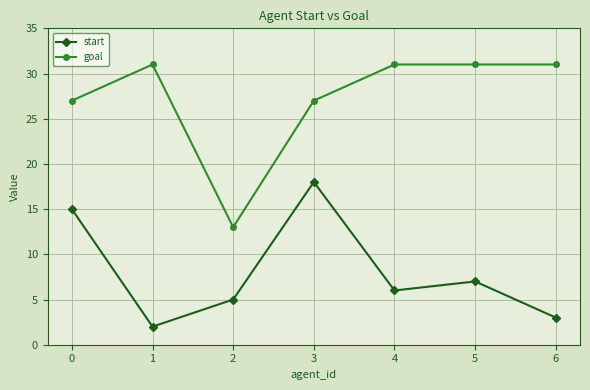

True or false: goal has more than 2 points higher than both neighbors.

False